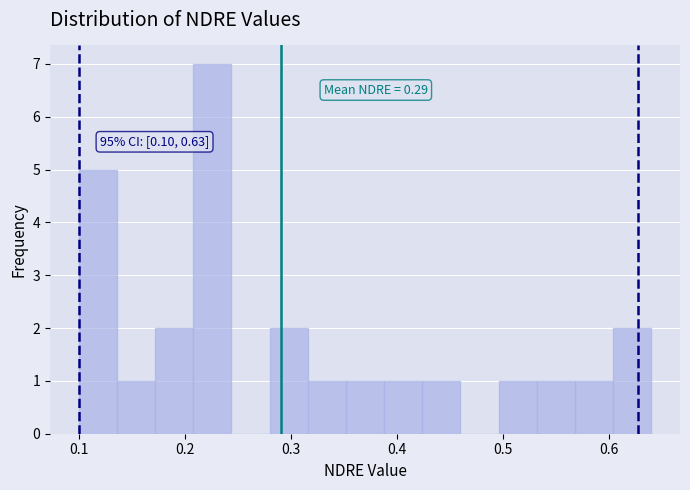

Around what value on the x-axis is the tallest bar? Give the approximate position of its centre, as read against the axis.

0.23